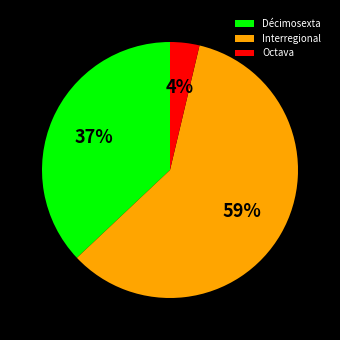

Which has a higher value, Interregional or Décimosexta?

Interregional